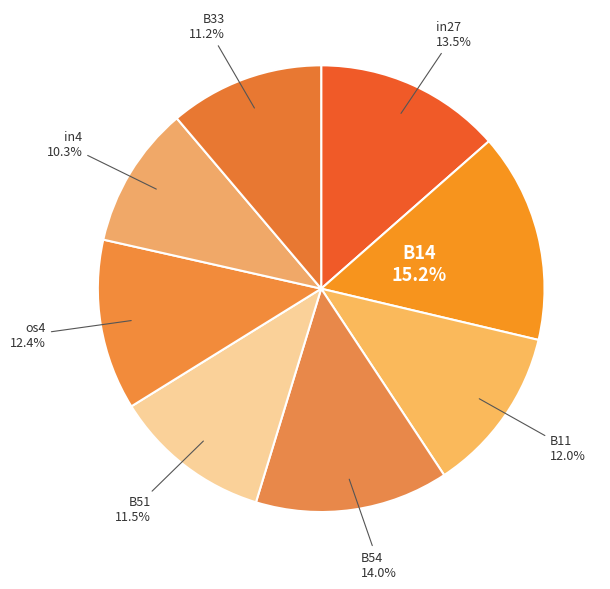

Is there a majority slice in this chart?

No